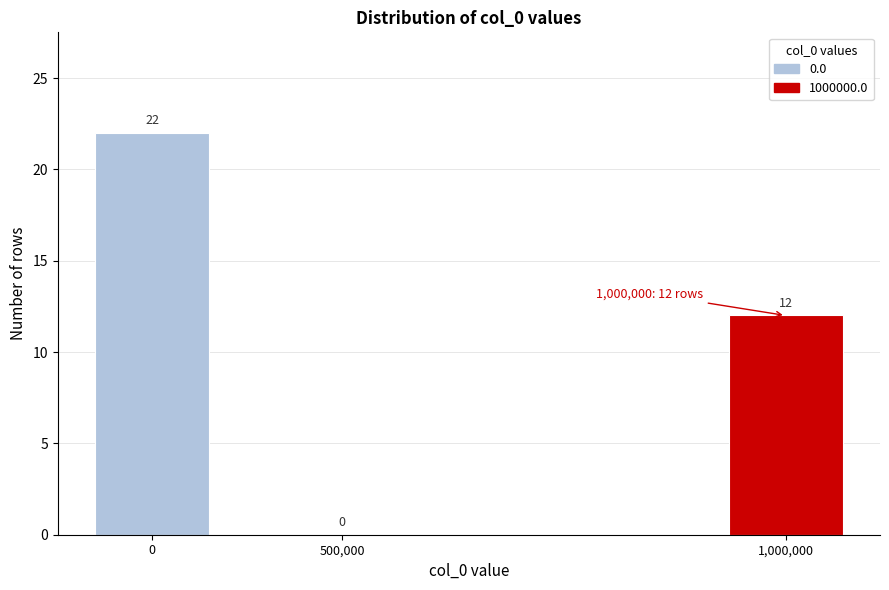

Reading left to right, what are all the values shown in this chart?

0=22	500,000=0	1,000,000=12